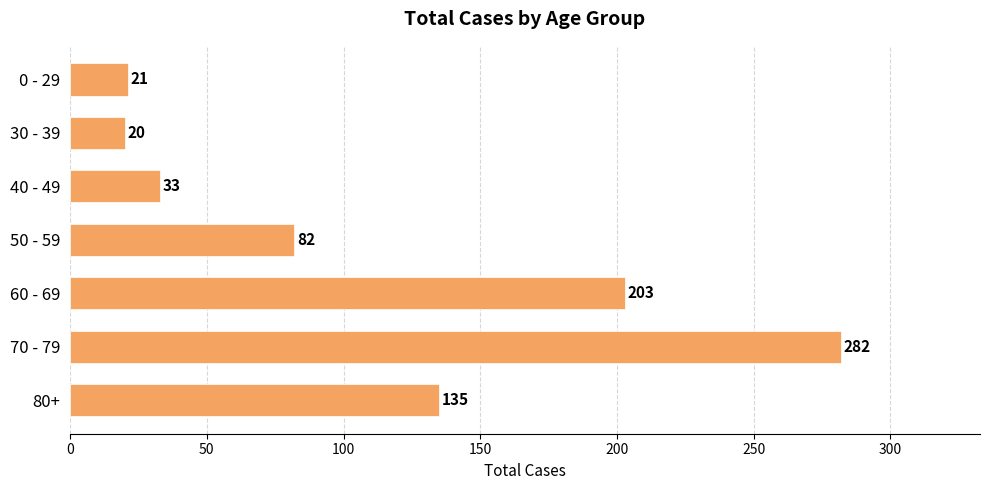

At which category does the chart reach its minimum across all series?

30 - 39